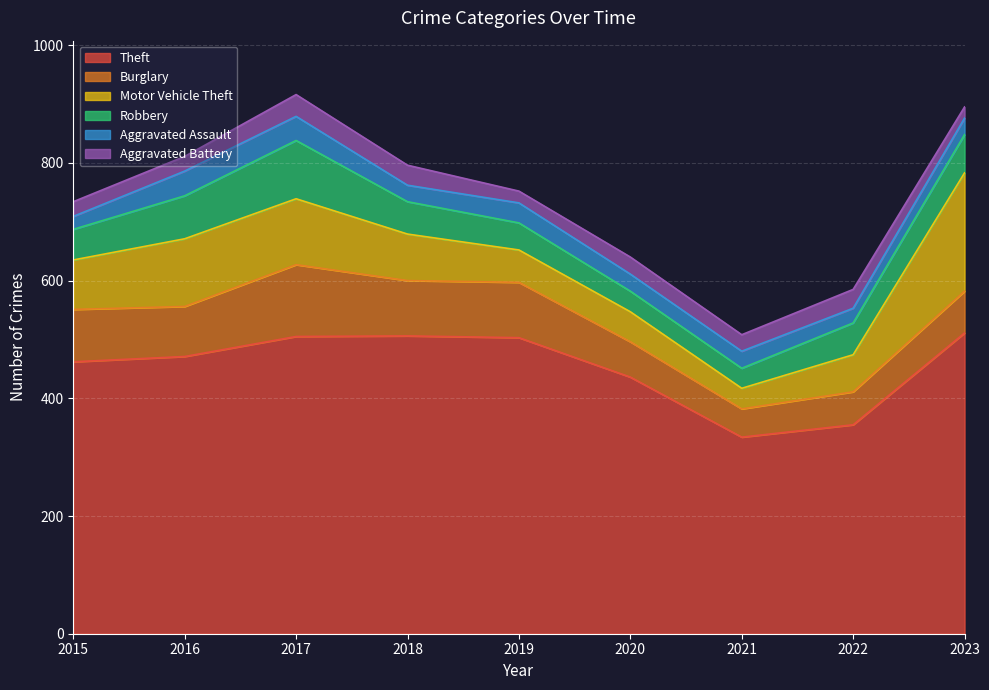

How many lines are shown in the chart?

6